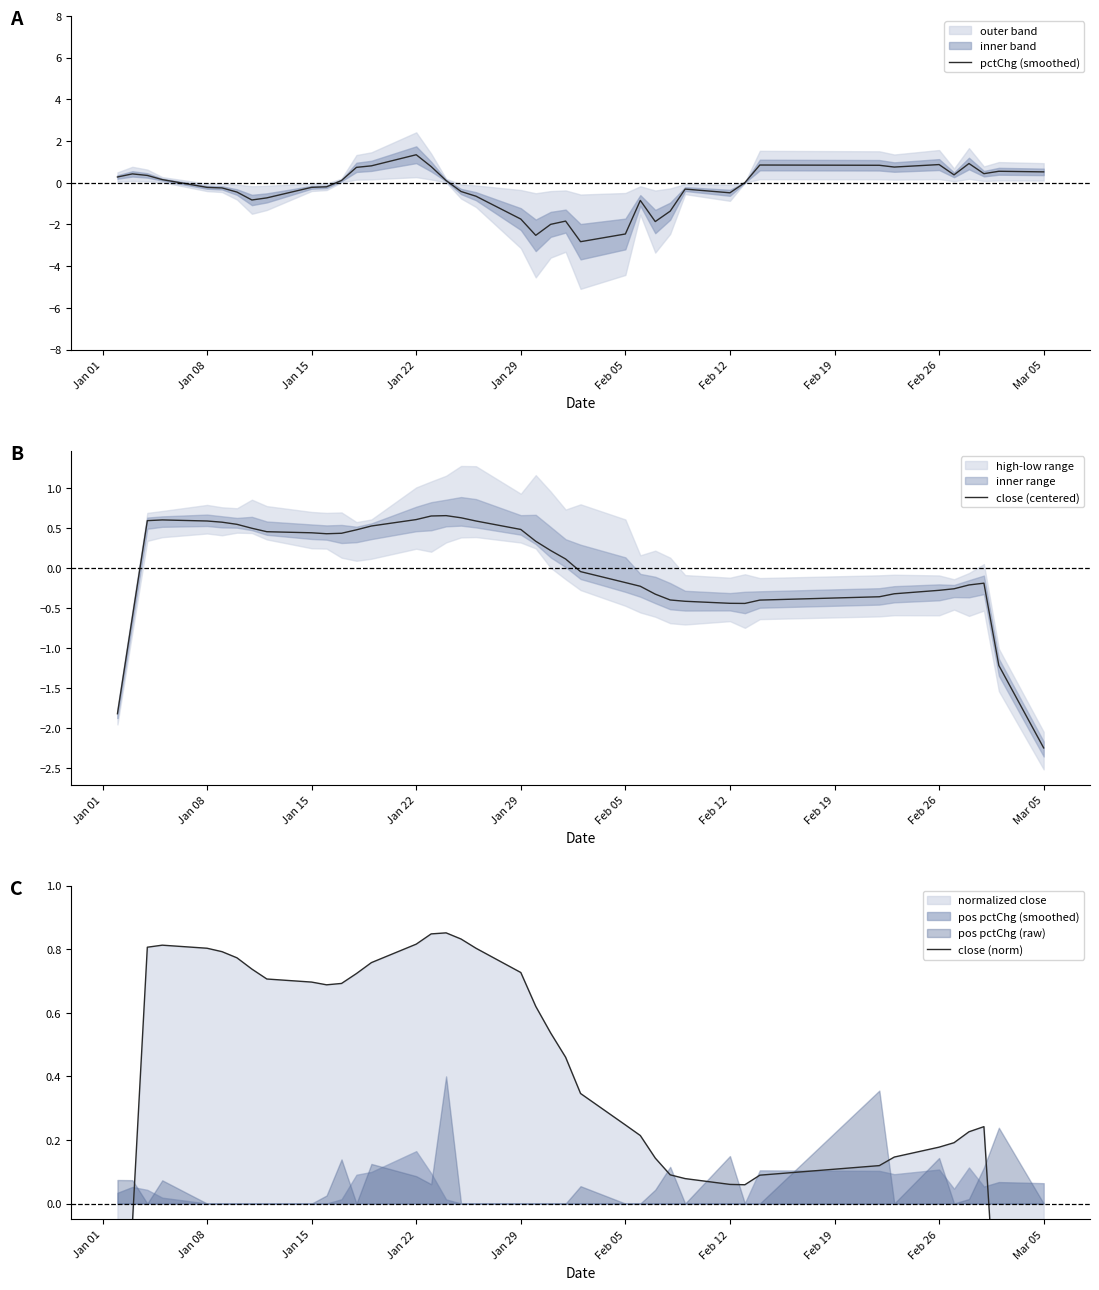

True or false: close (norm) and close (centered) intersect in this chart.

False